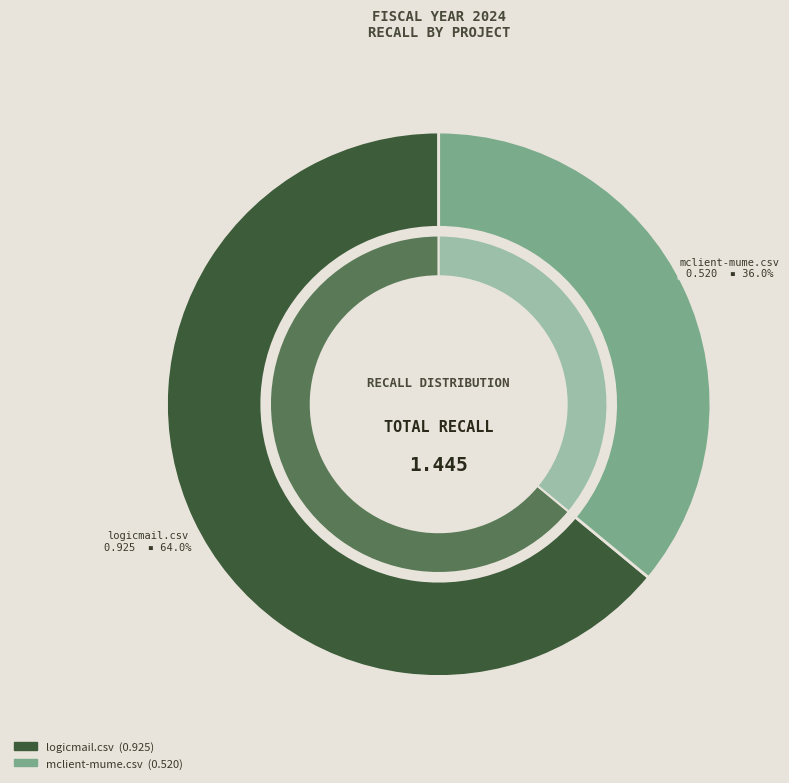

What is the change in value from logicmail.csv to mclient-mume.csv?

-0.4